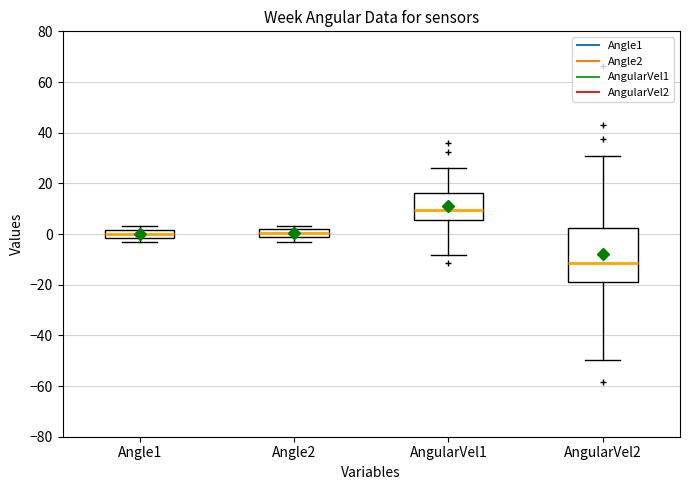

Where does the lower whisker of the box for AngularVel1 end on the y-axis? The values are not printed on the chart, so give them approximately, as read against the axis.

-8